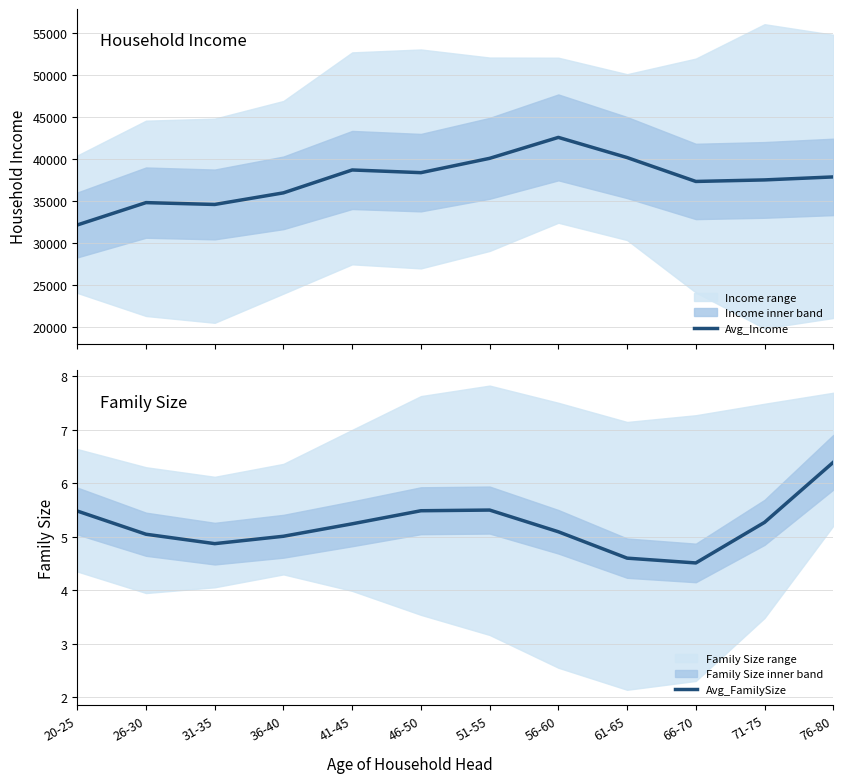

What is the sum of the Avg_Income values at 71-75 and 41-45?

76239.2